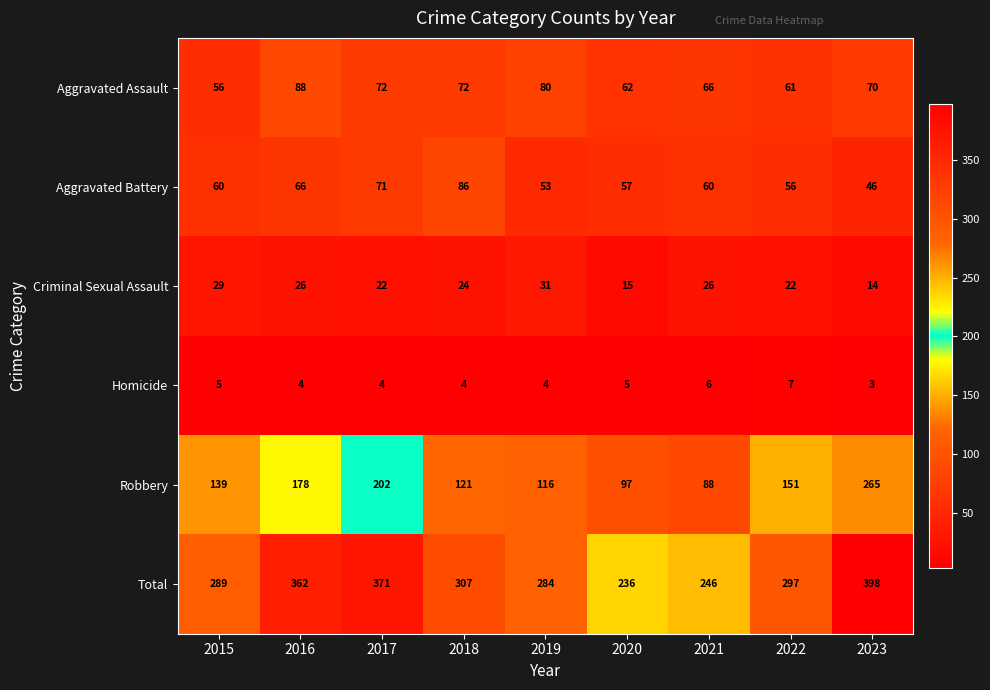

What is the maximum value shown in the chart?

398